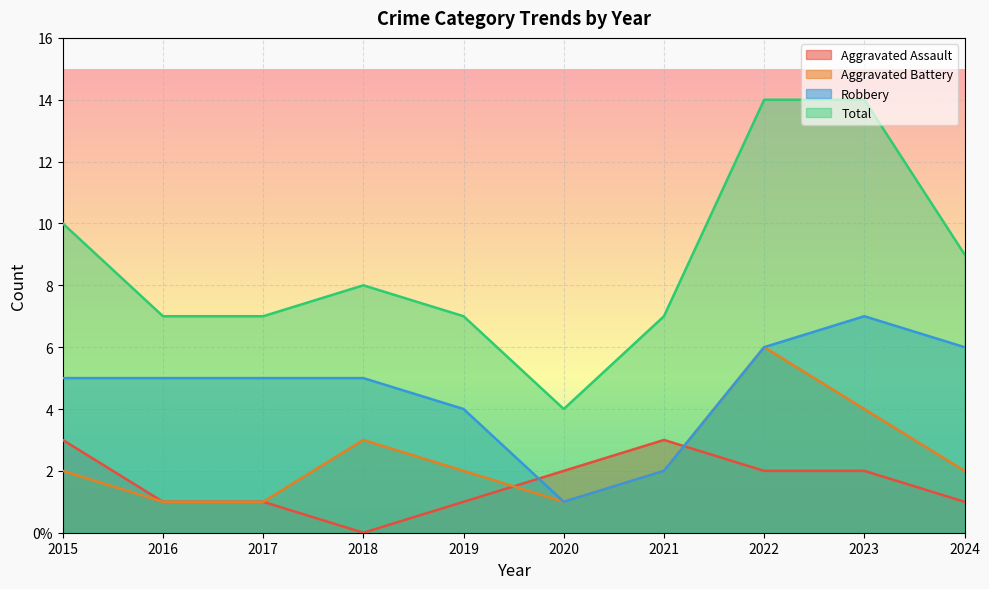

What is the maximum value for Aggravated Battery?

6